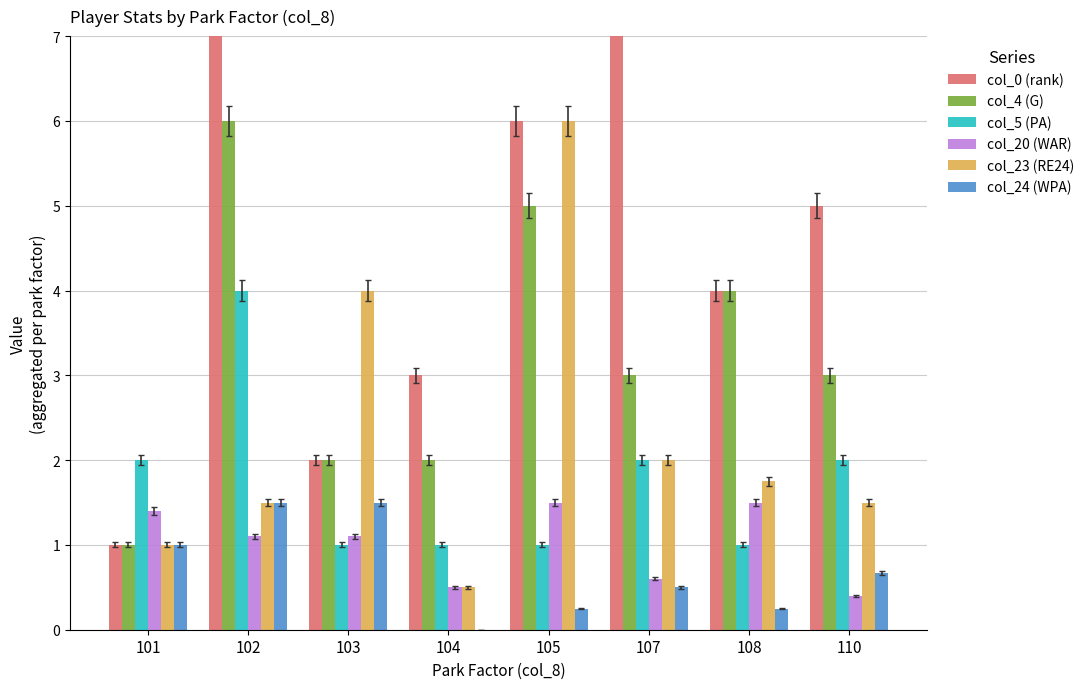

What are all the series names shown in the legend?

col_0 (rank), col_4 (G), col_5 (PA), col_20 (WAR), col_23 (RE24), col_24 (WPA)